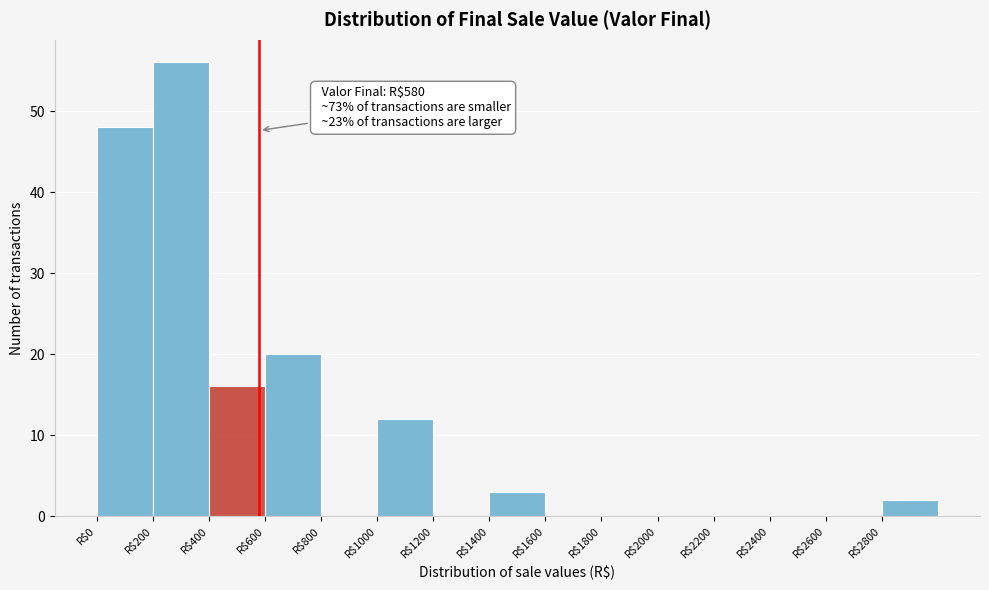

Over which range of the x-axis is the bar tallest?

200 to 400